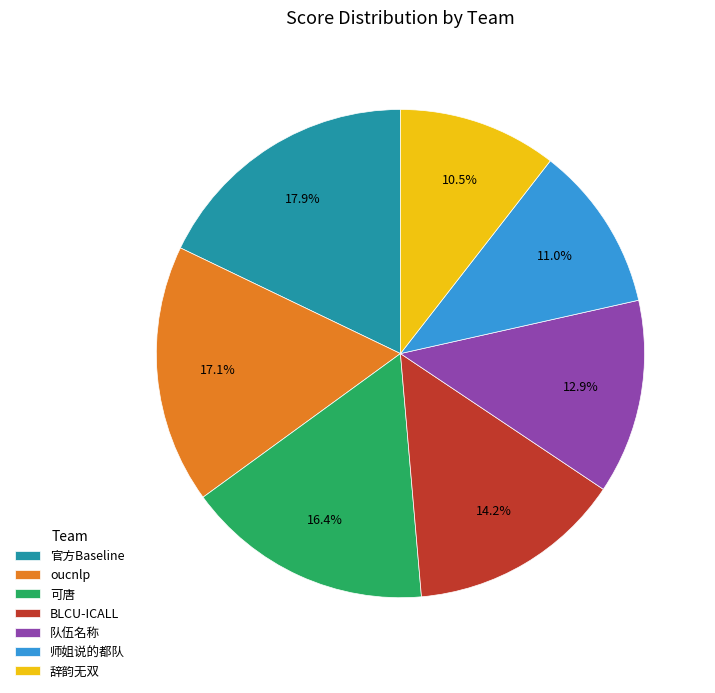

Does any single category account for the majority?

No